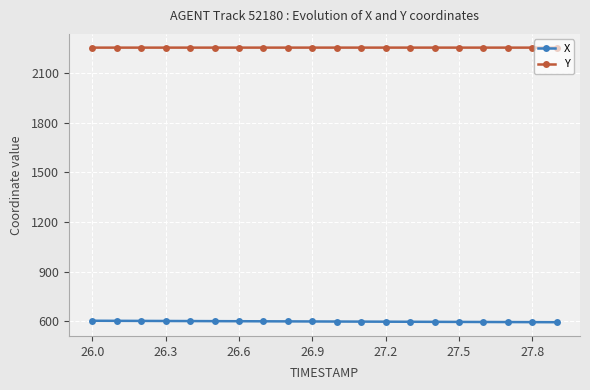

True or false: Y and X intersect in this chart.

False